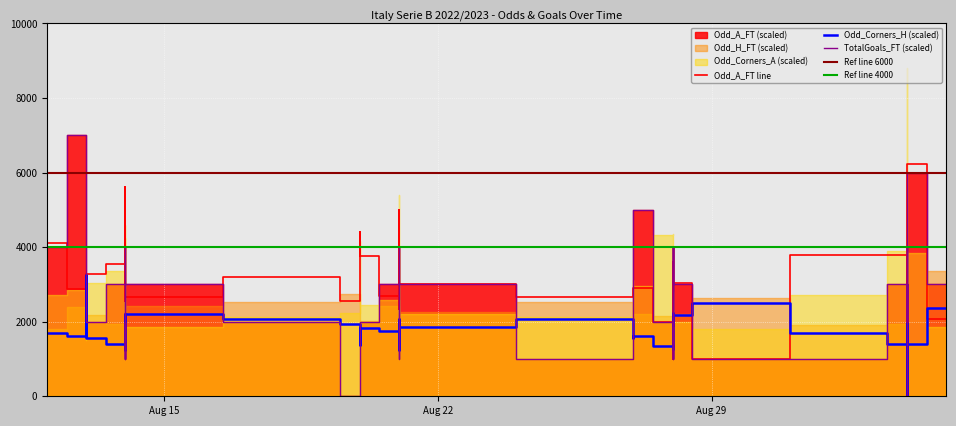

How many categories are shown in the chart?

40